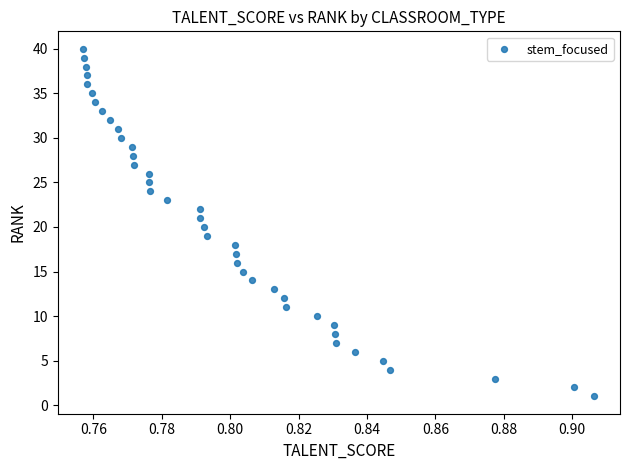

What is the range of Y values (max minus min)?

39